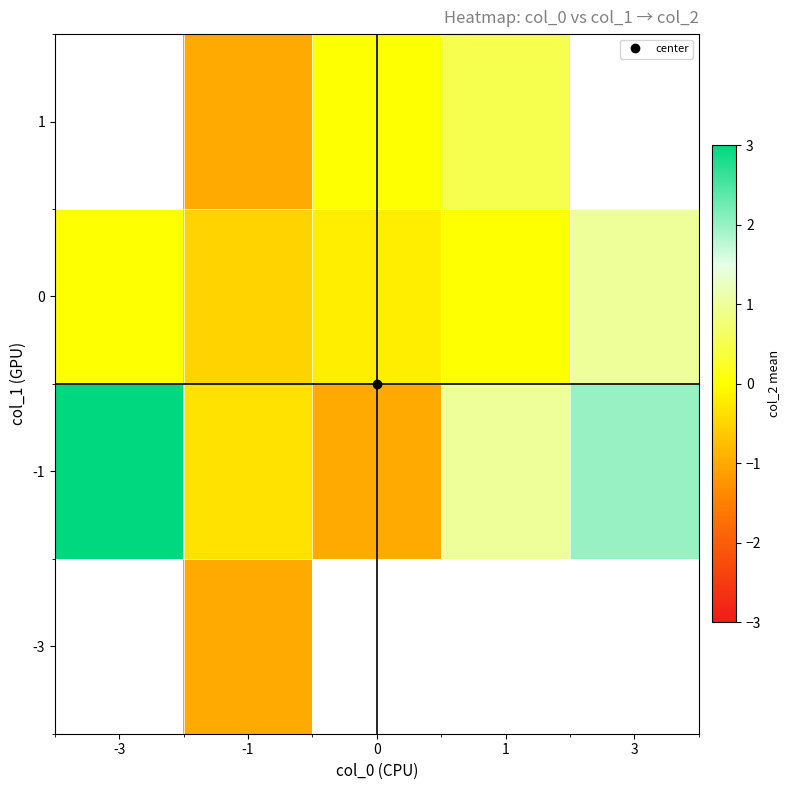

Where is -1 nearest to the value 1?

1